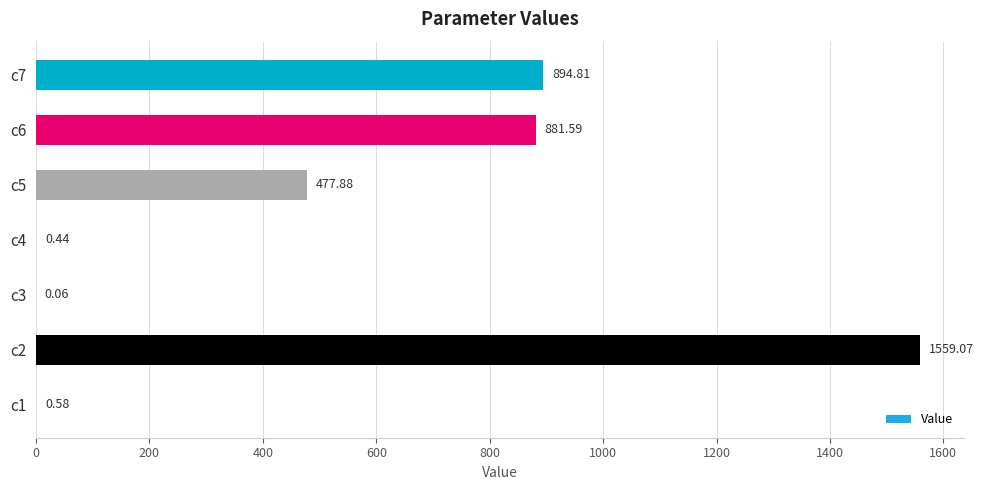

What is the change in value from c5 to c7?

+416.9